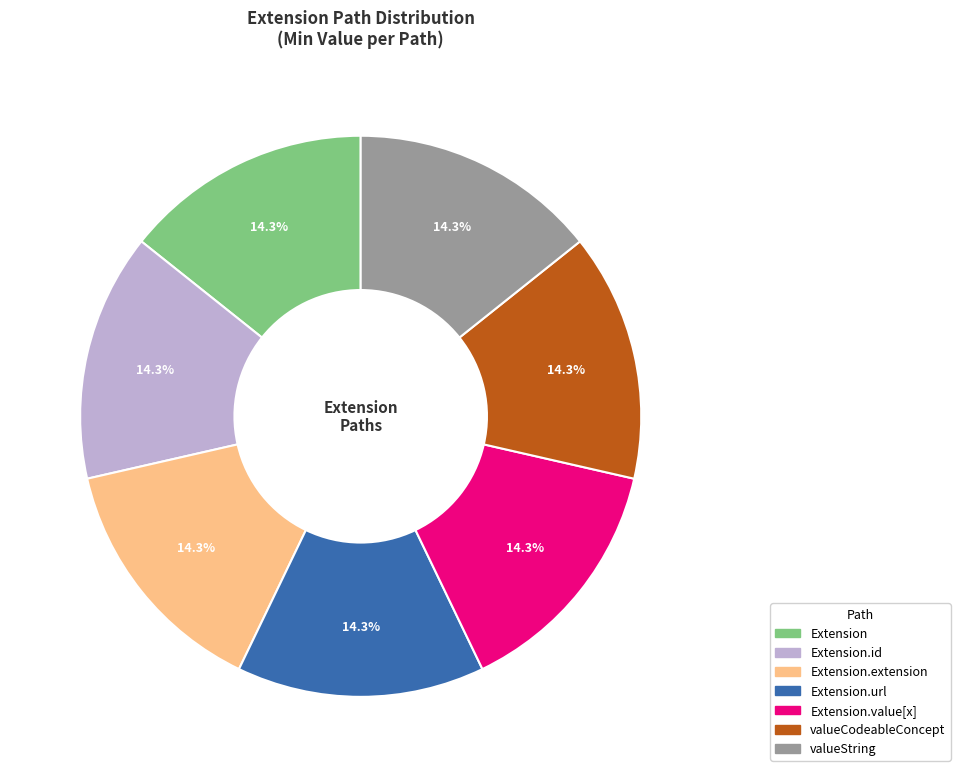

What portion of the pie excludes Extension?

85.7%